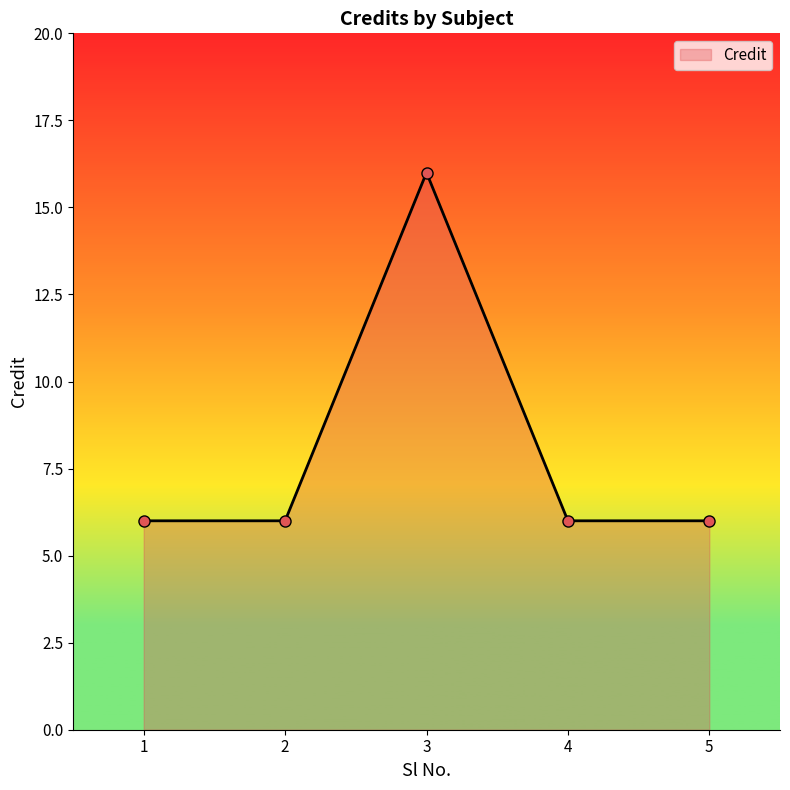

The value at 5 is 6. True or false?

True